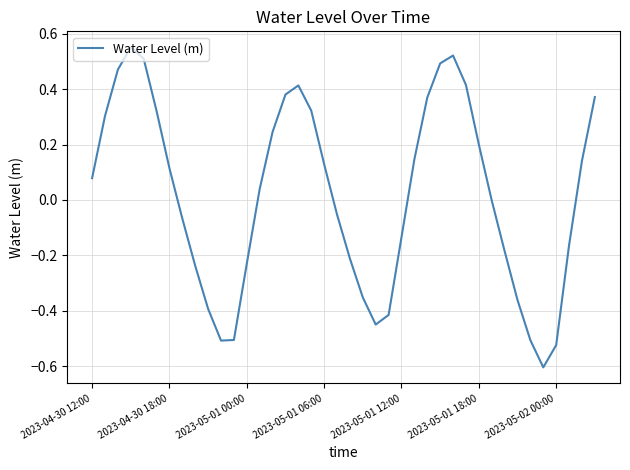

What is the difference between the maximum and minimum values?

1.2